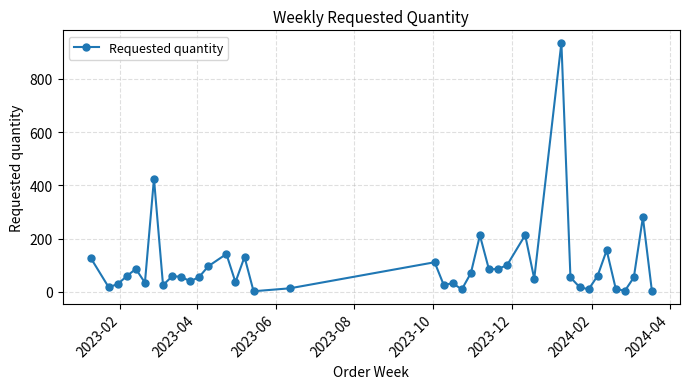

How many data points are less than 57?

20